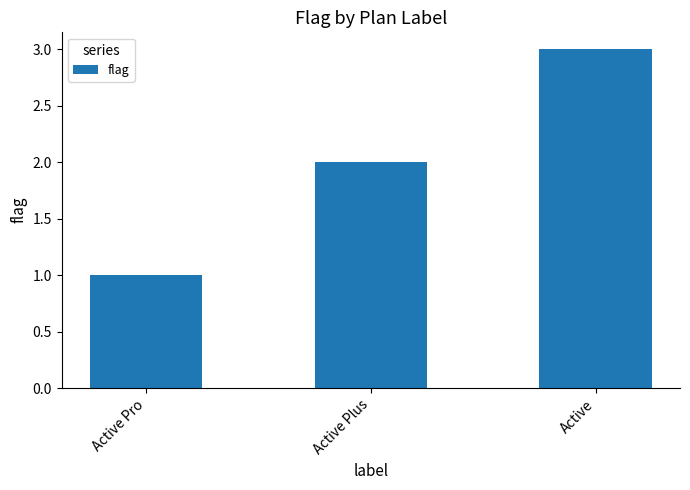

Which label corresponds to the smallest value in the chart?

Active Pro